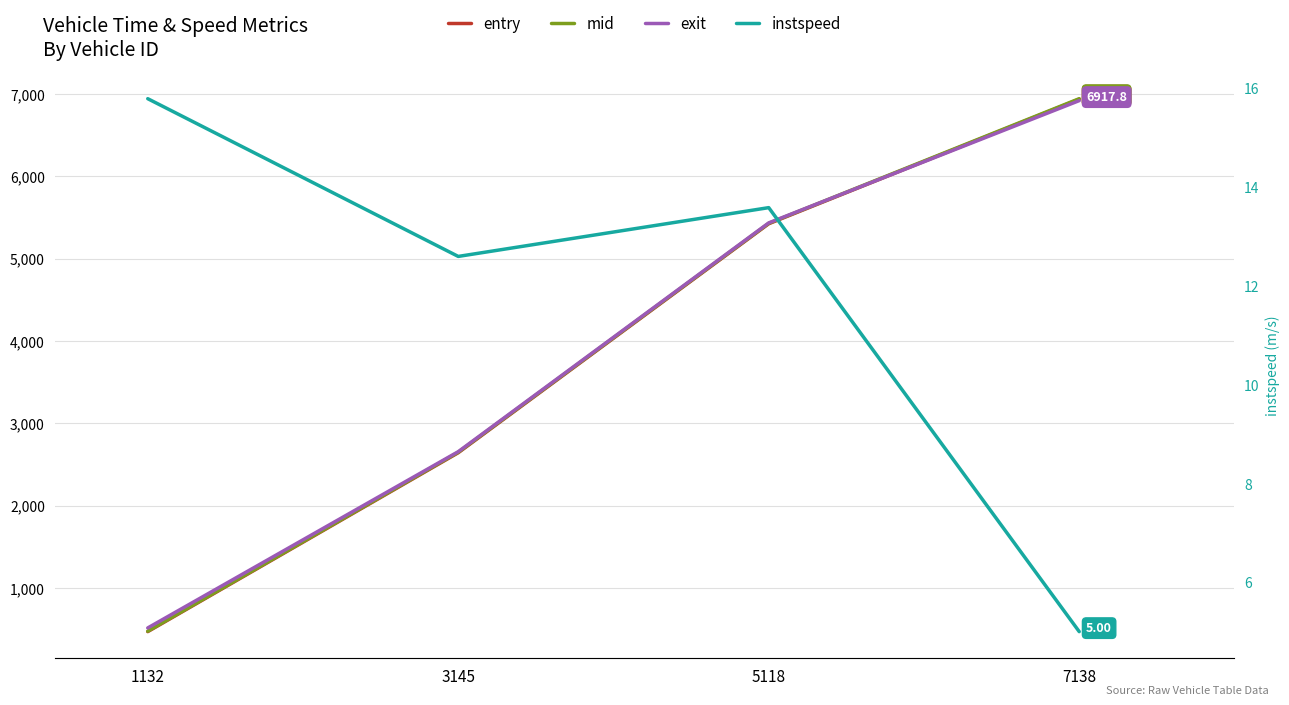

What is the total value across all series at 1132?

1470.4